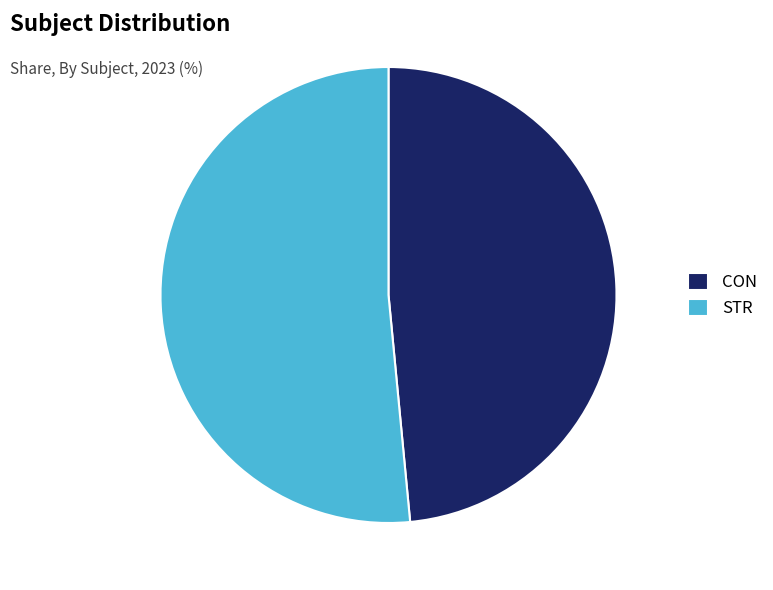

How many segments does this pie chart have?

2